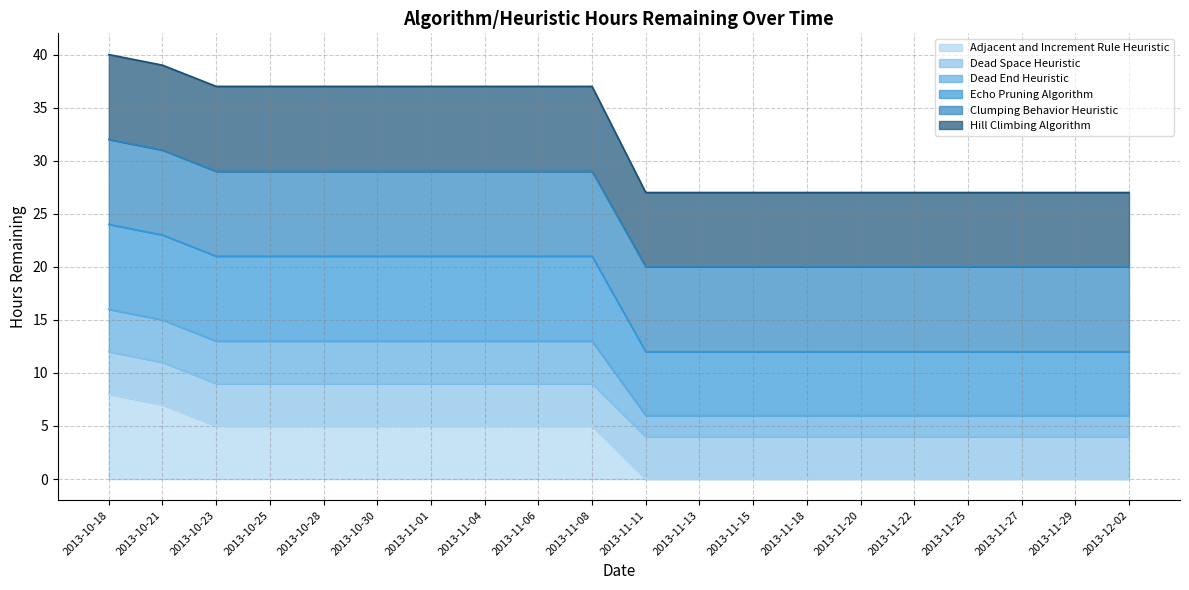

What is the total value across all series at 2013-11-01?

37